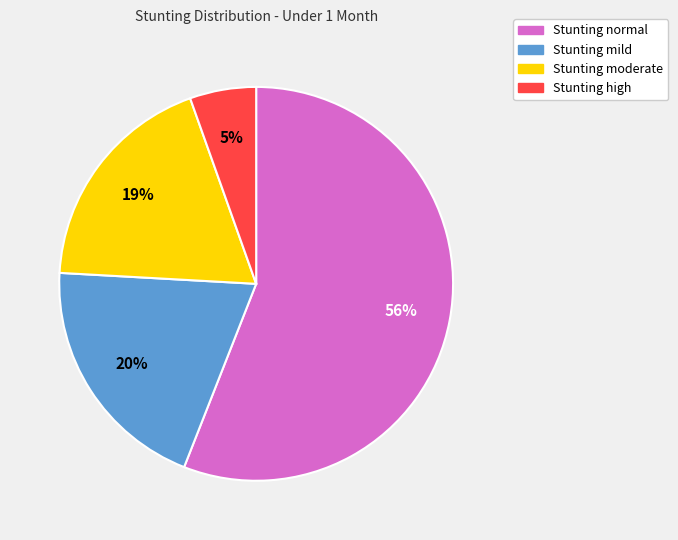

Which category has the smallest portion of the pie?

Stunting high